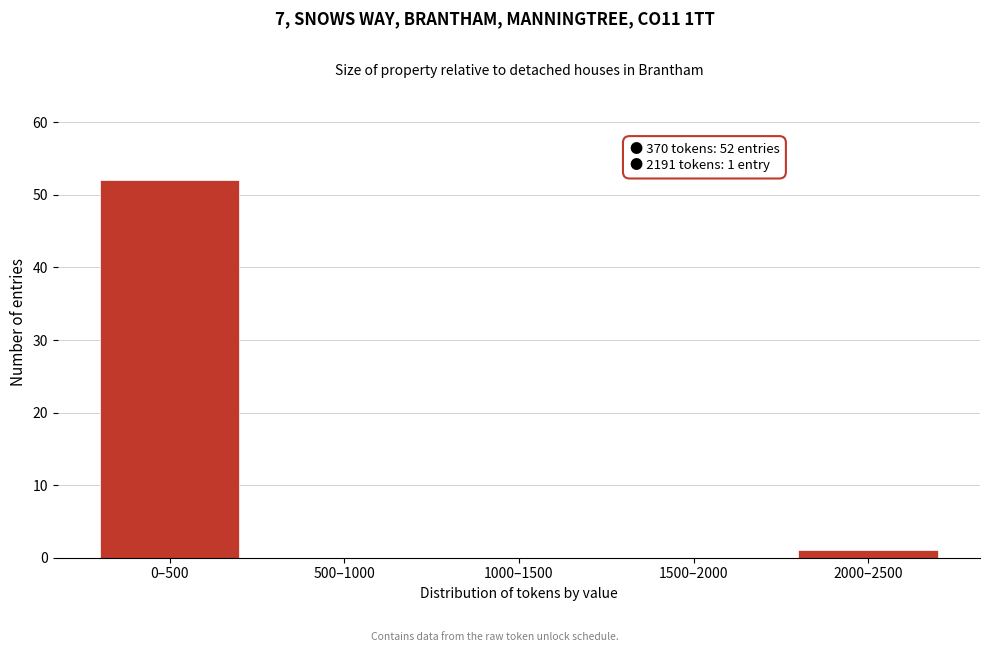

Reading left to right, what are all the values shown in this chart?

0–500=52	500–1000=0	1000–1500=0	1500–2000=0	2000–2500=1